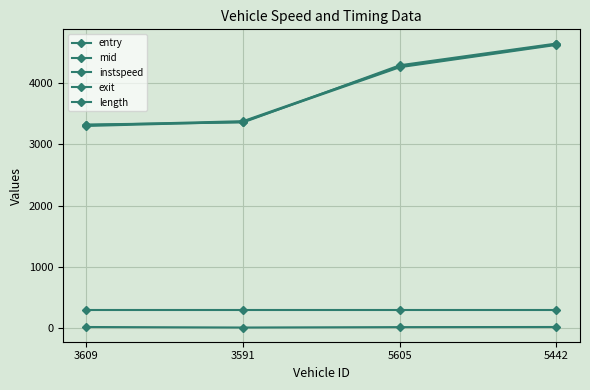

How many distinct data groups are displayed?

5